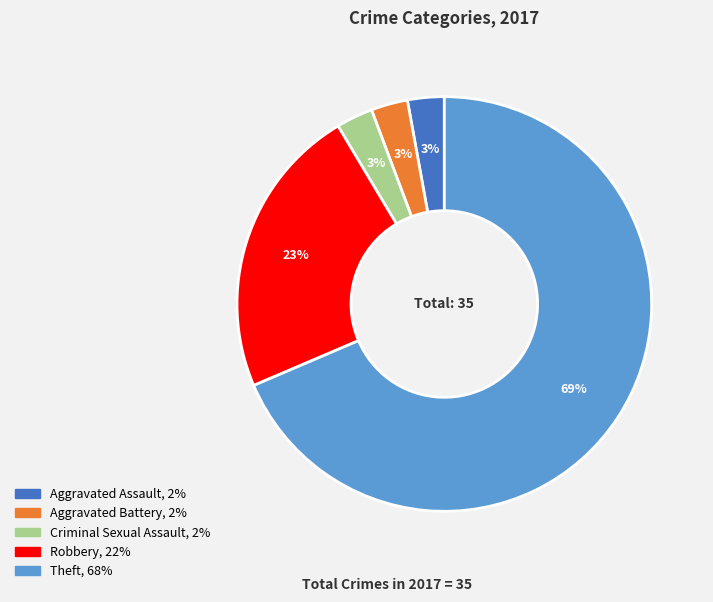

To the nearest percent, what portion does Robbery represent?

23%